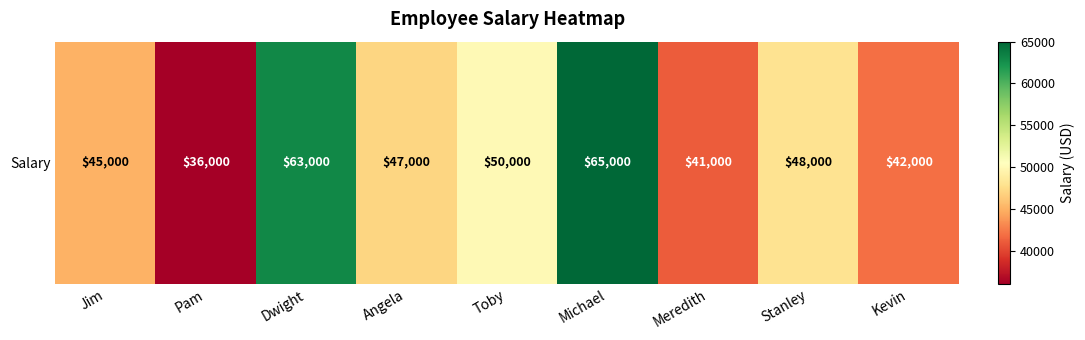

At which category does the chart reach its minimum across all series?

Pam